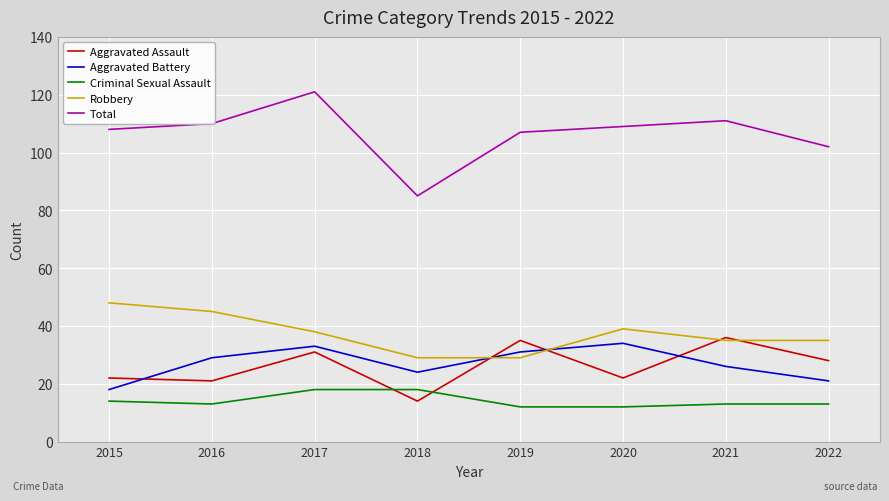

What is the maximum value for Total?

121